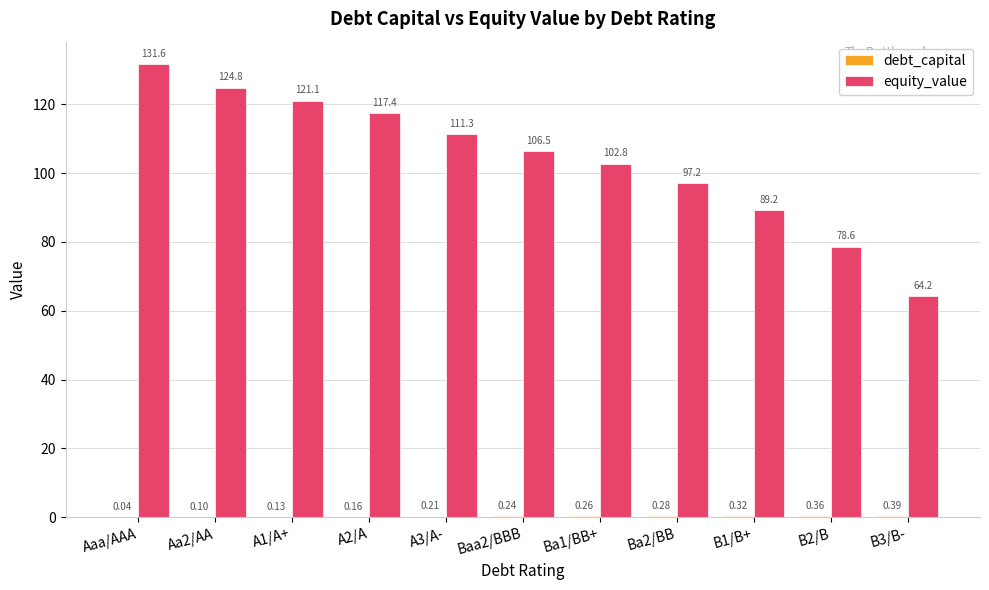

Which series has the largest total across all categories?

equity_value